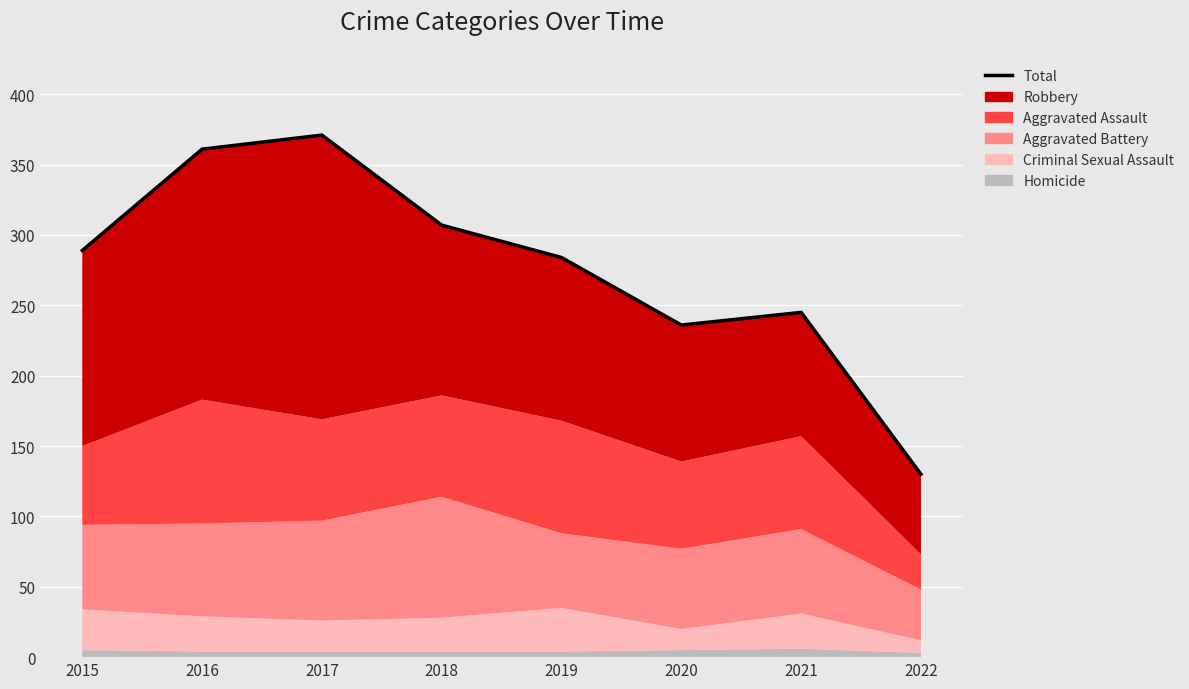

The value at 2018 is 114. True or false?

False